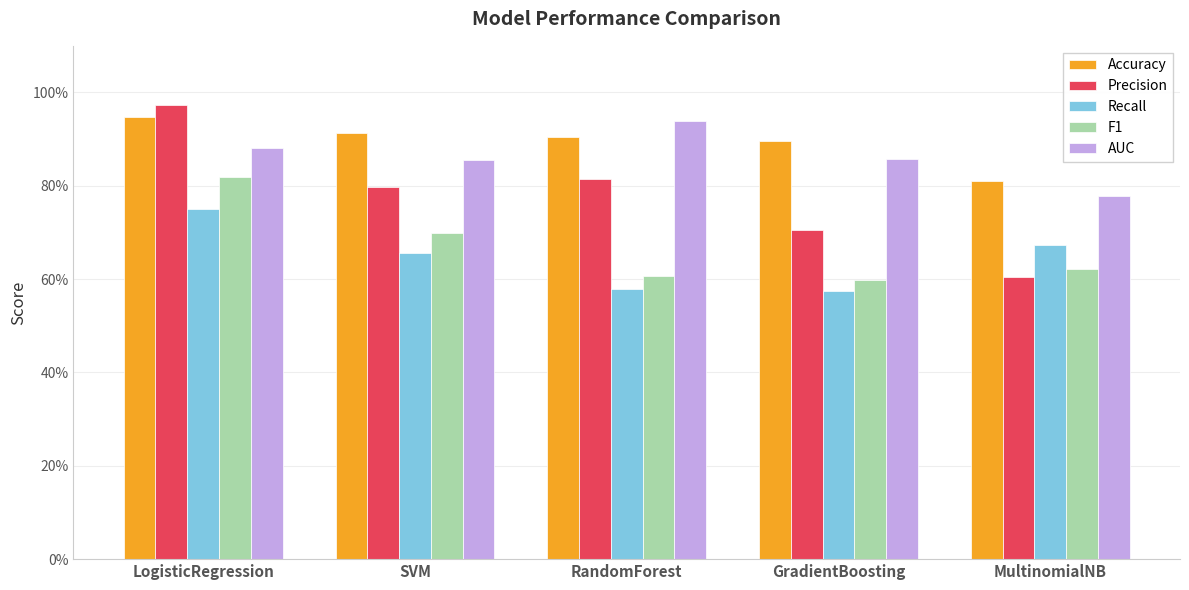

Are the bars grouped side by side (vs. stacked)?

Yes